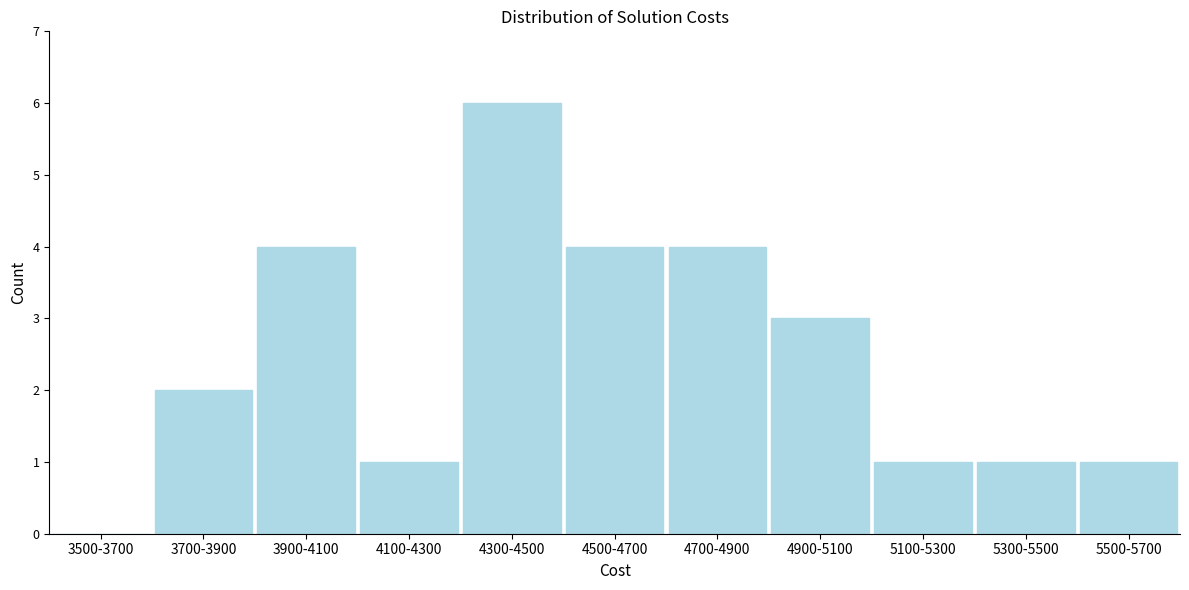

Reading right to left, extract all data points from this chart.

5500-5700=1	5300-5500=1	5100-5300=1	4900-5100=3	4700-4900=4	4500-4700=4	4300-4500=6	4100-4300=1	3900-4100=4	3700-3900=2	3500-3700=0